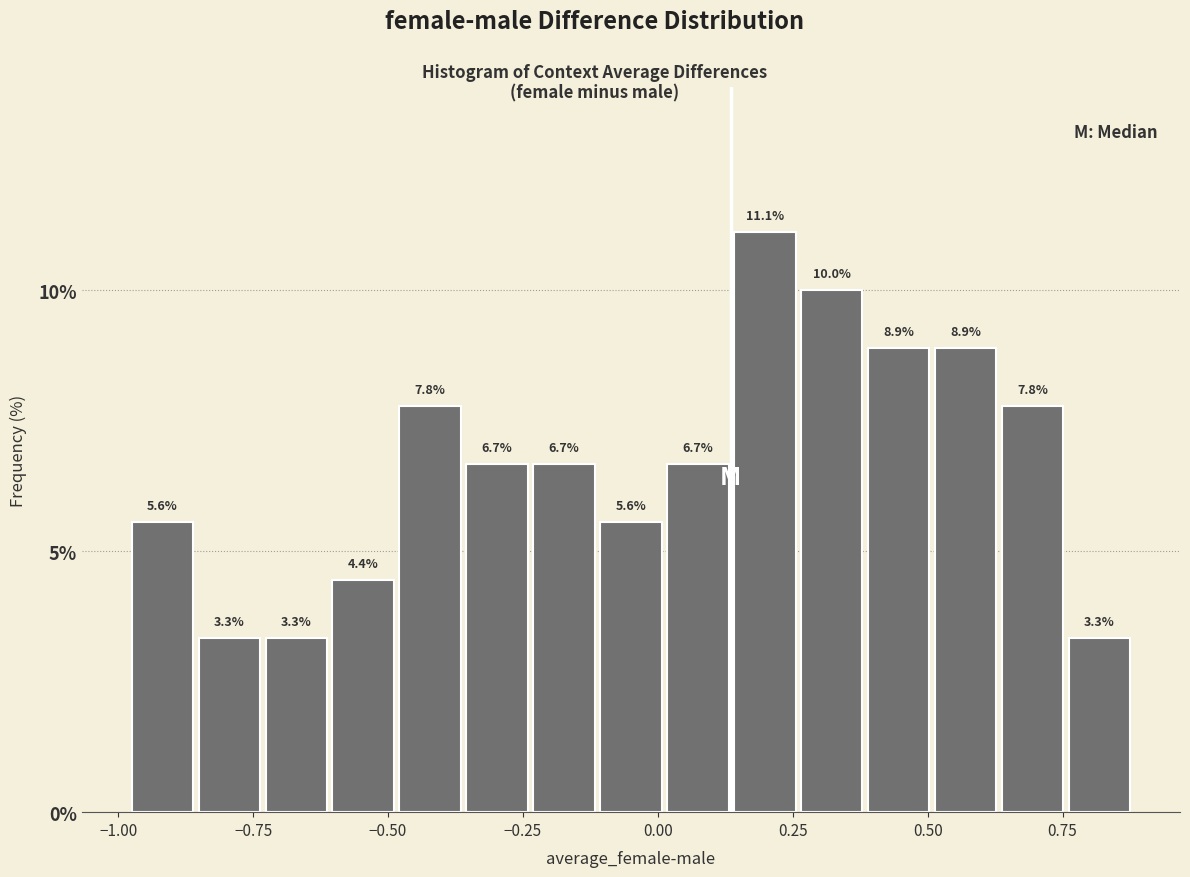

Around what value on the x-axis is the tallest bar? Give the approximate position of its centre, as read against the axis.

0.20